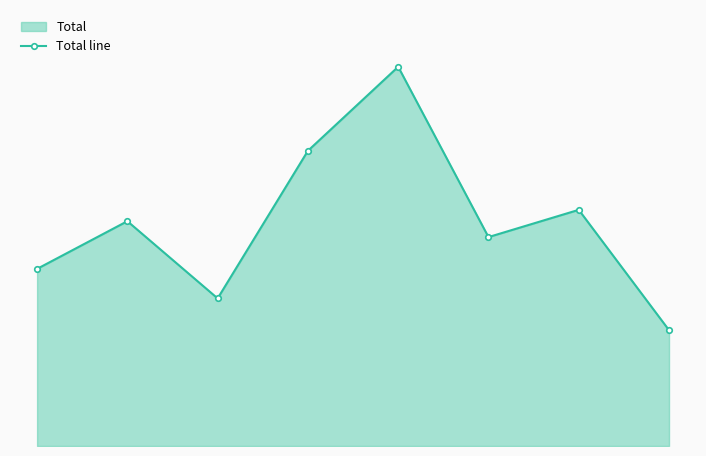

True or false: there are more than 0 points higher than both neighbors.

True